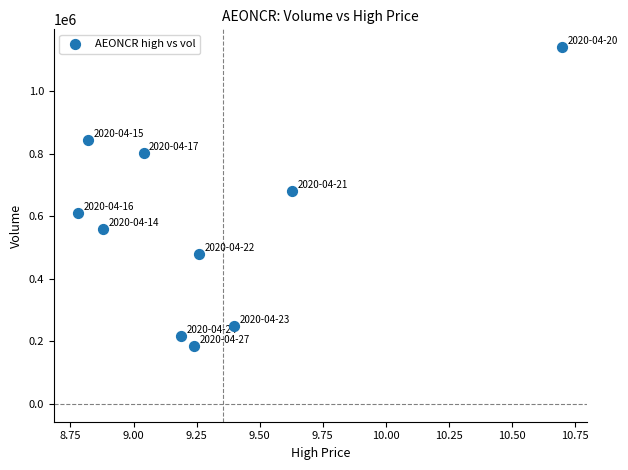

What is the average Y value?

577310